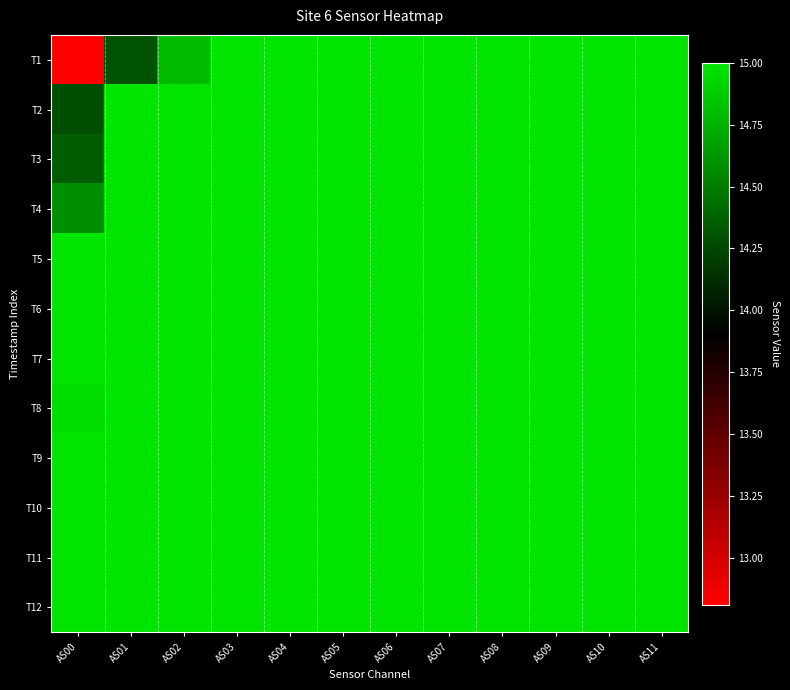

Rank the series by their maximum value, from lowest to highest.

T1, T2, T3, T4, T5, T6, T7, T8, T9, T10, T11, T12